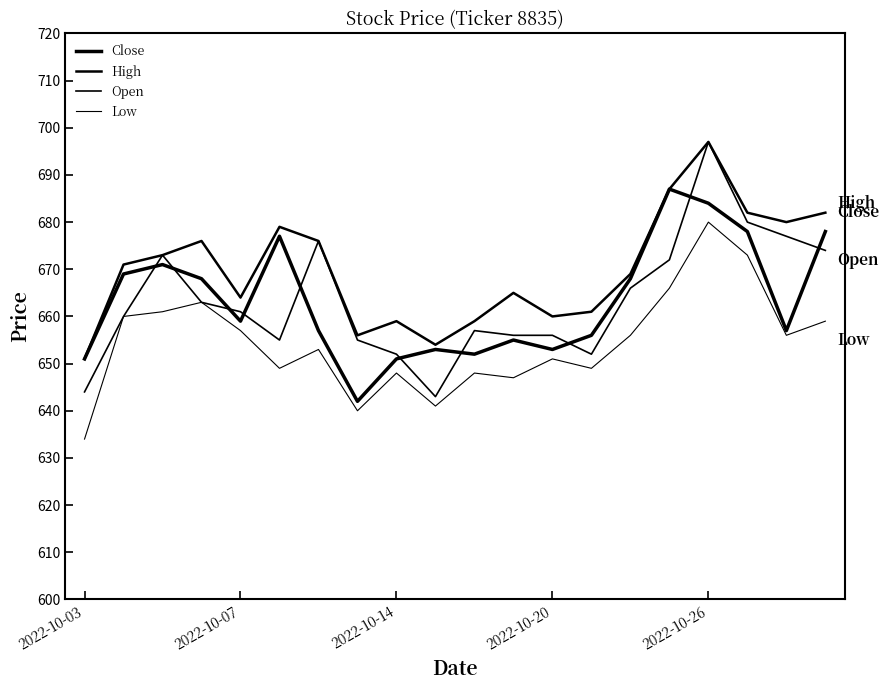

What is the value of the High point at the 4th from the left?

676